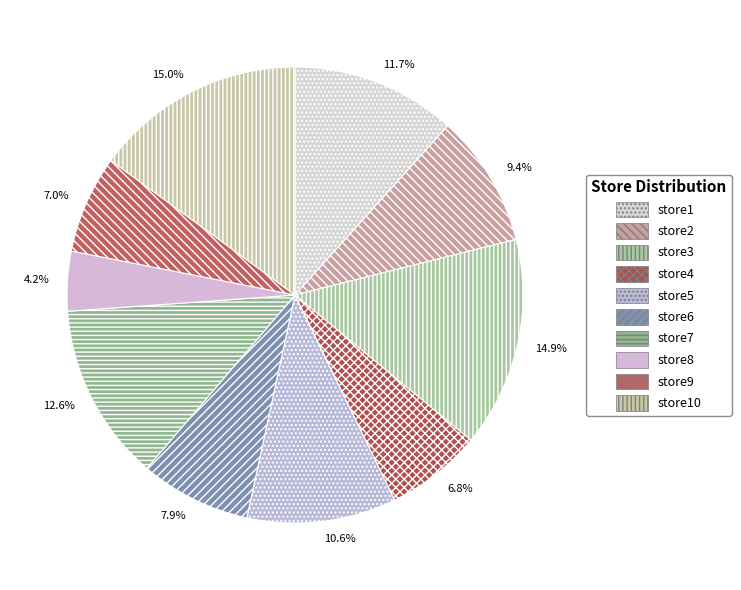

Approximately how many times larger is the value at store8 compared to store2?

0.5